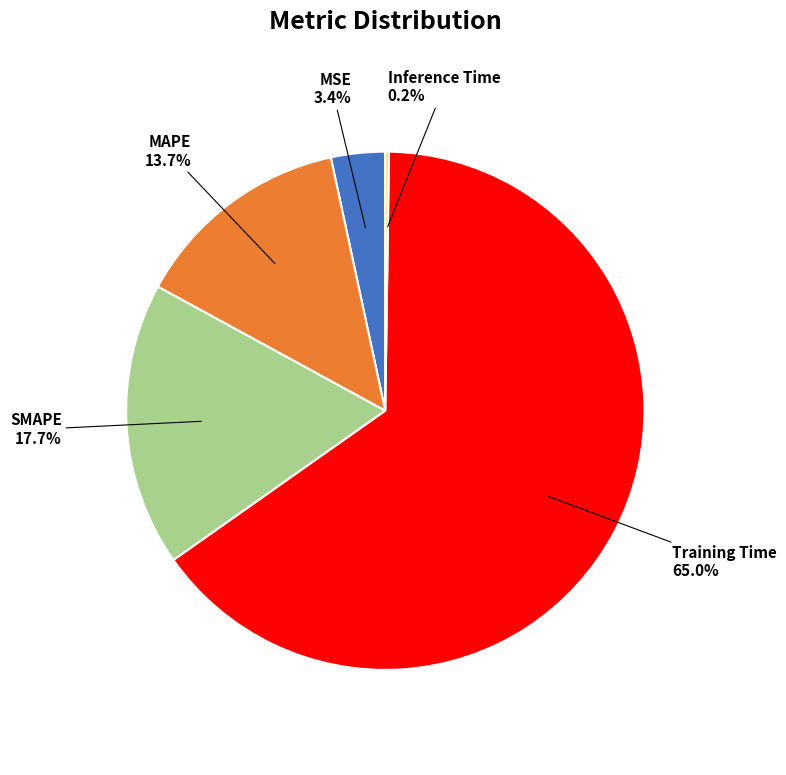

True or false: MAPE accounts for 1% of the total.

False